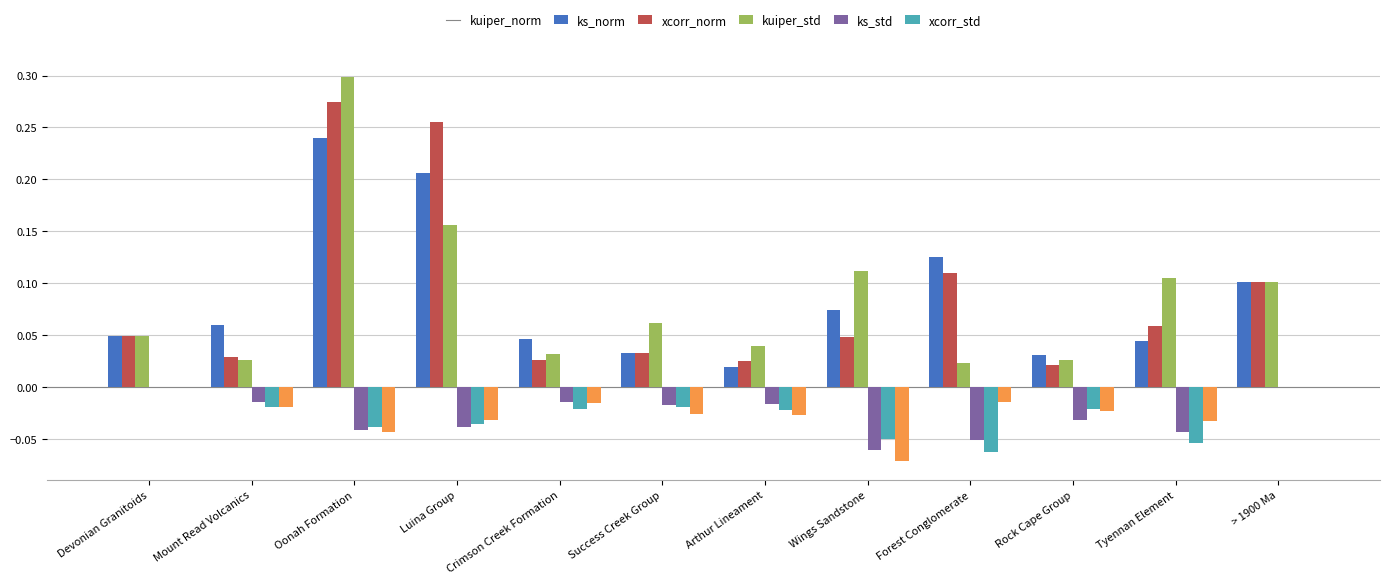

What is the sum of all xcorr_norm values?

1.0